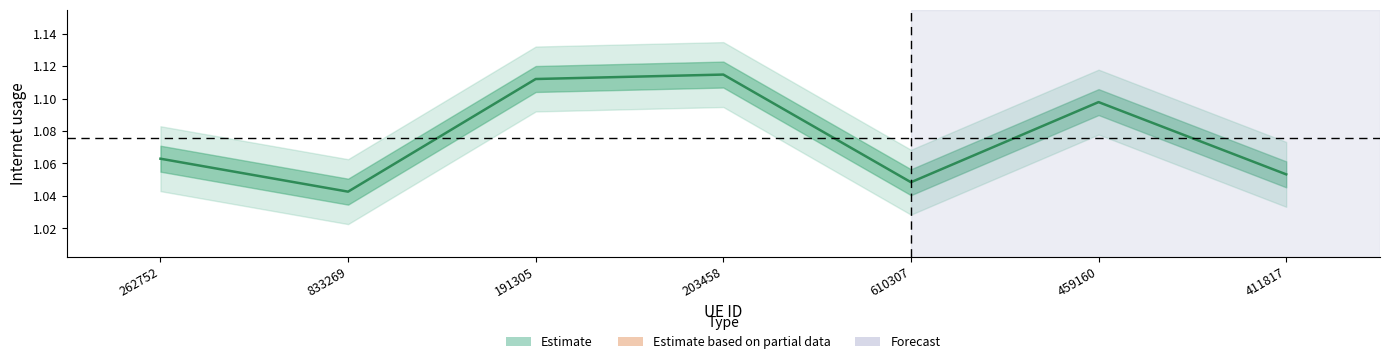

Reading left to right, extract all data points from this chart.

1.1	1.0	1.1	1.1	1.0	1.1	1.1